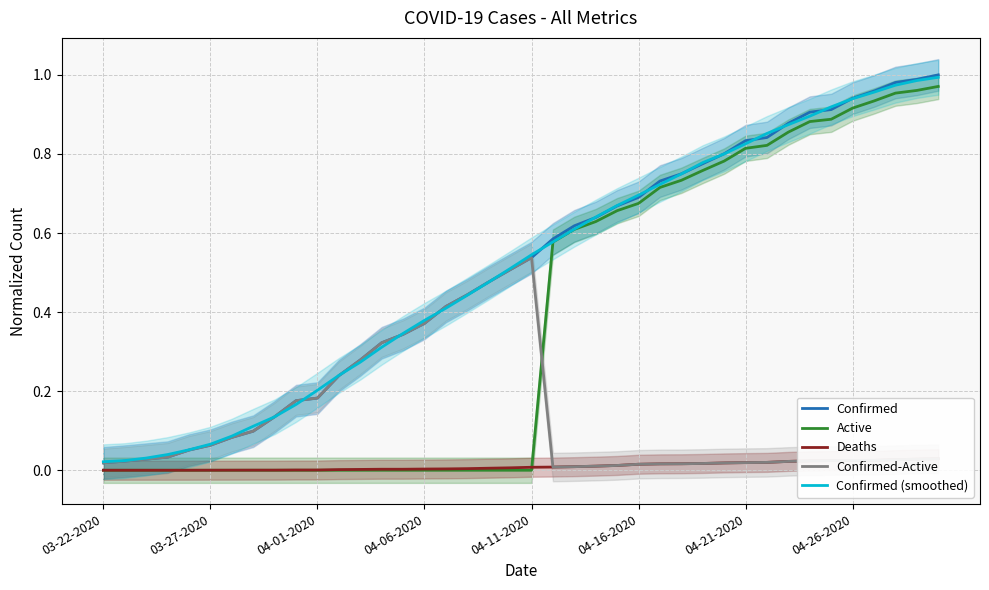

True or false: Confirmed-Active has more than 1 interior local peaks.

False